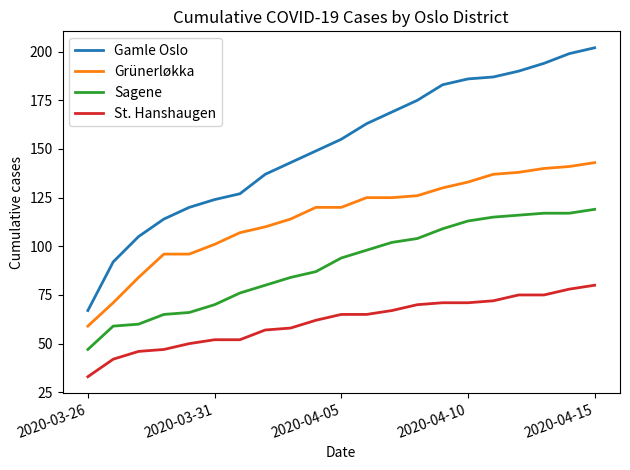

Which series has the largest total across all categories?

Gamle Oslo